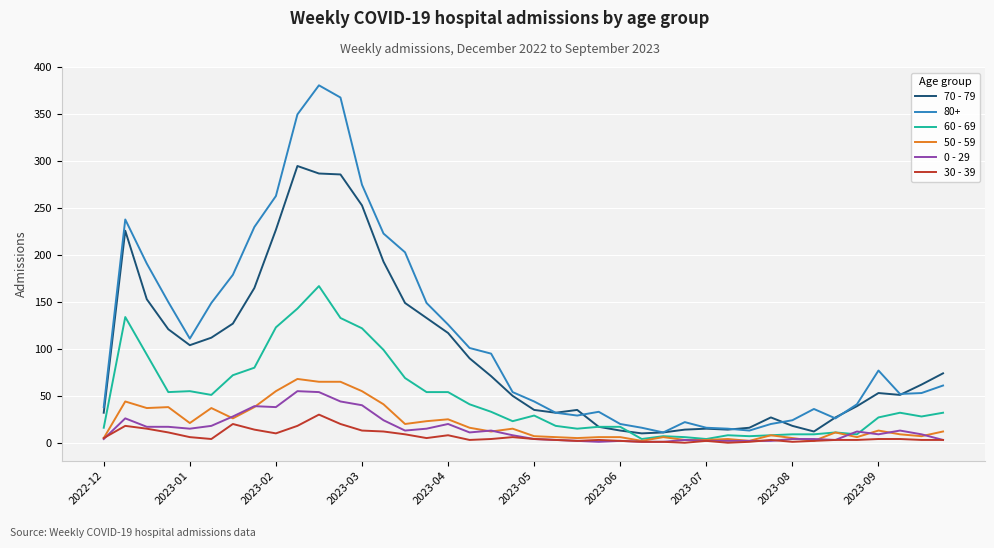

What is the greatest value displayed?

381